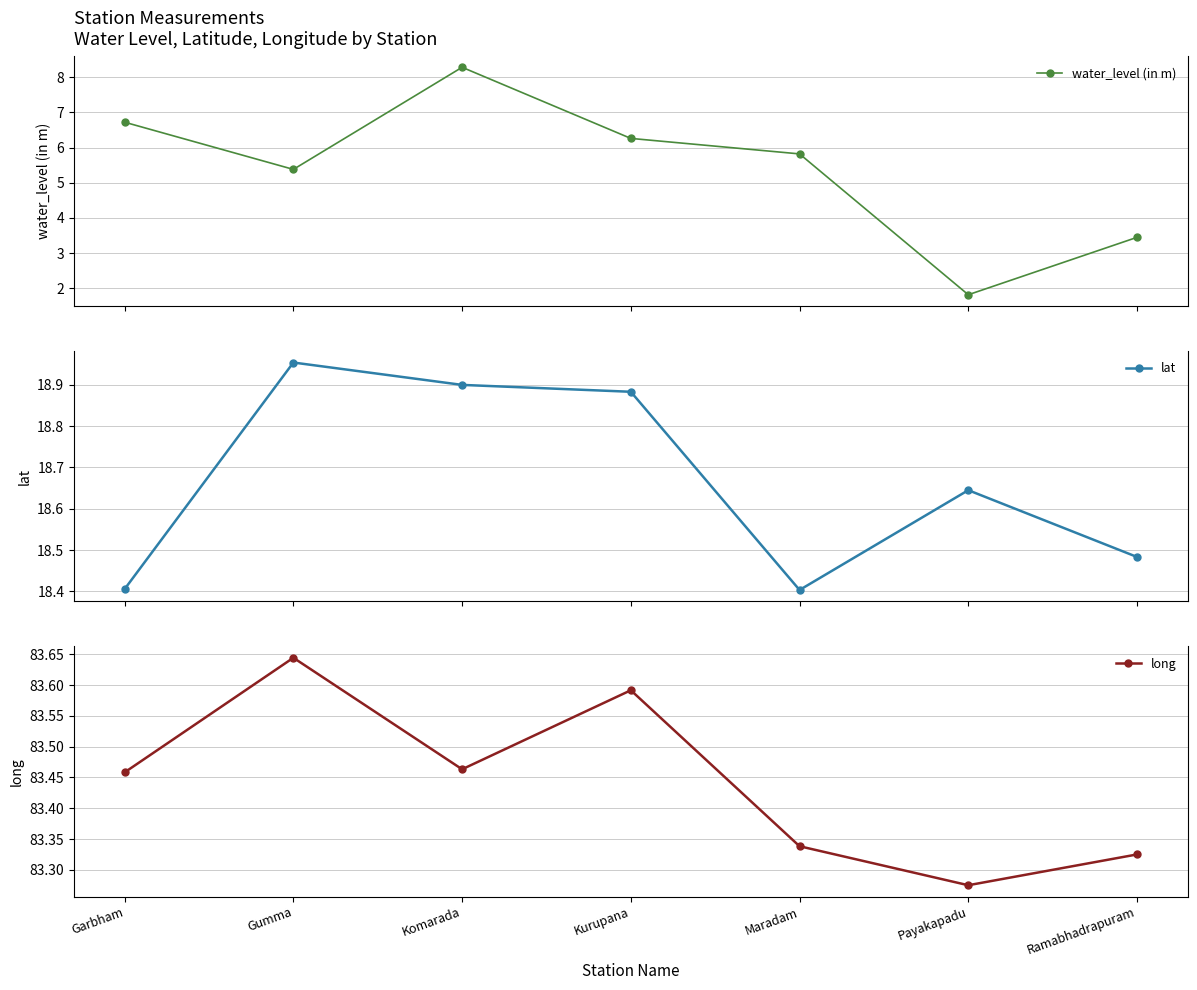

What is the maximum value for long?

83.6